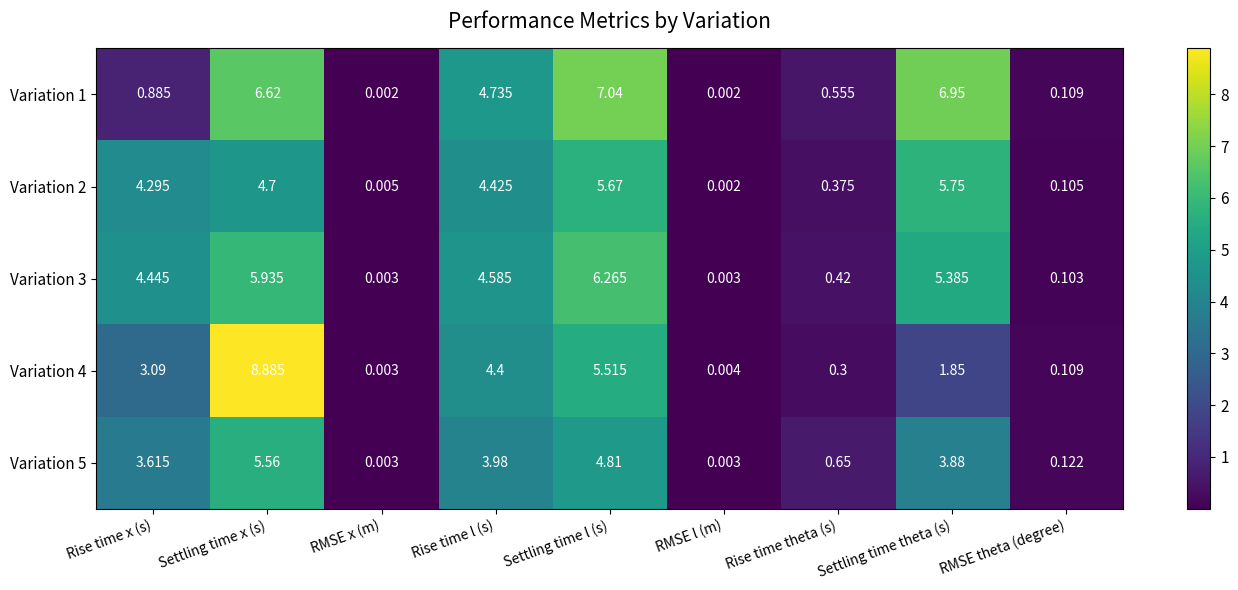

Which label corresponds to the largest value in the chart?

Settling time x (s)